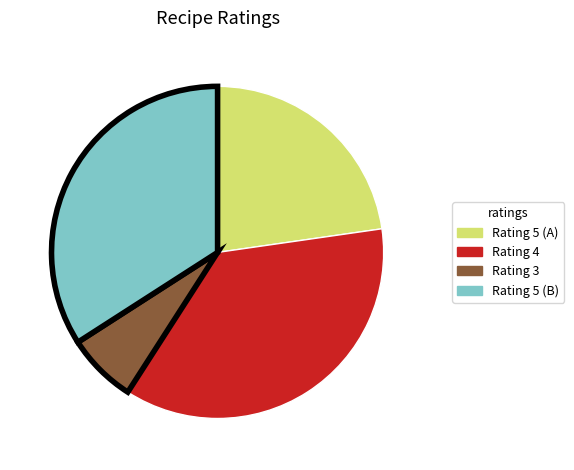

Is there a majority slice in this chart?

No